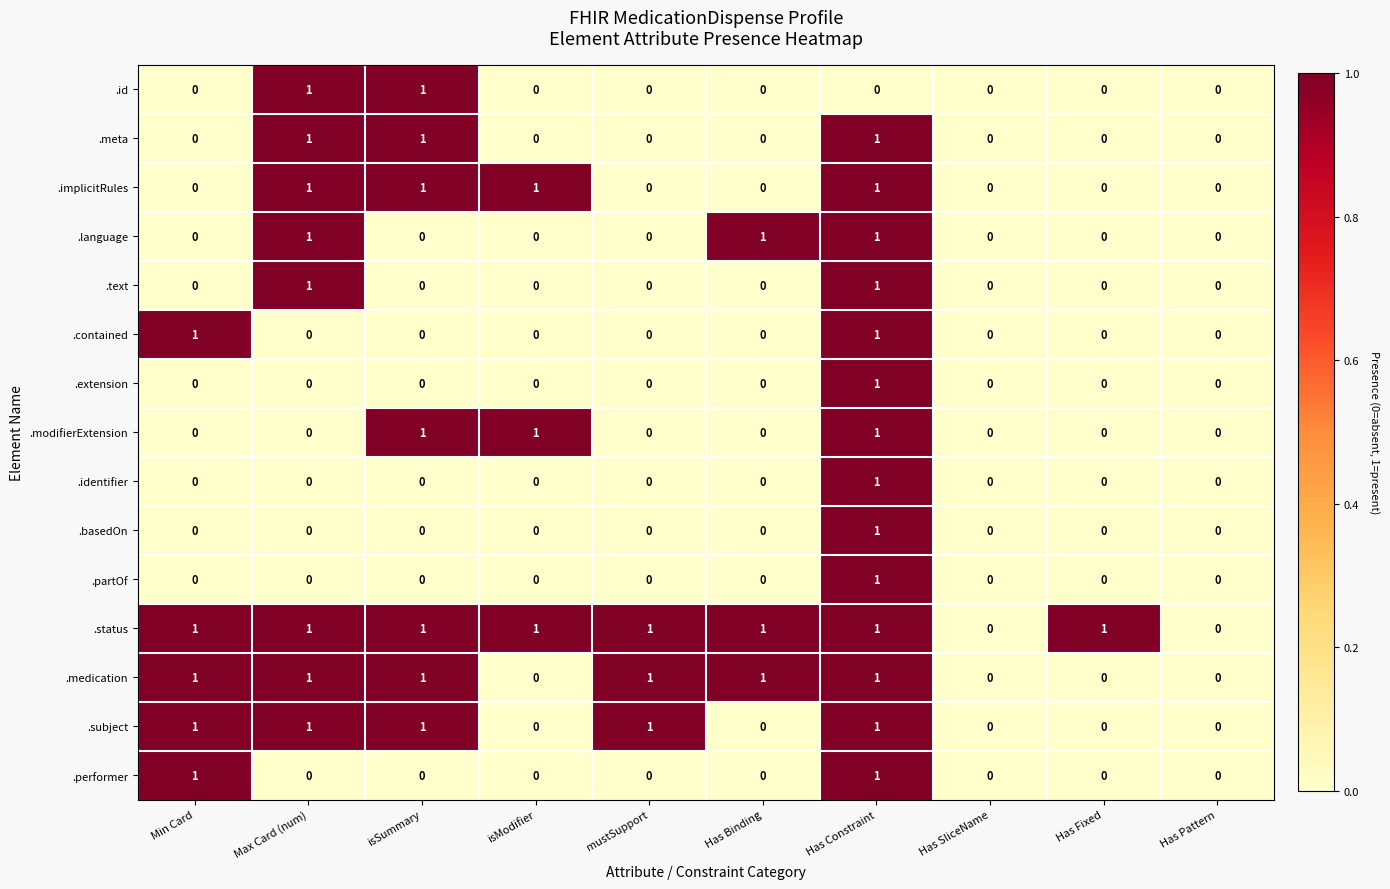

Count the .identifier values in the range 0 to 1.

10